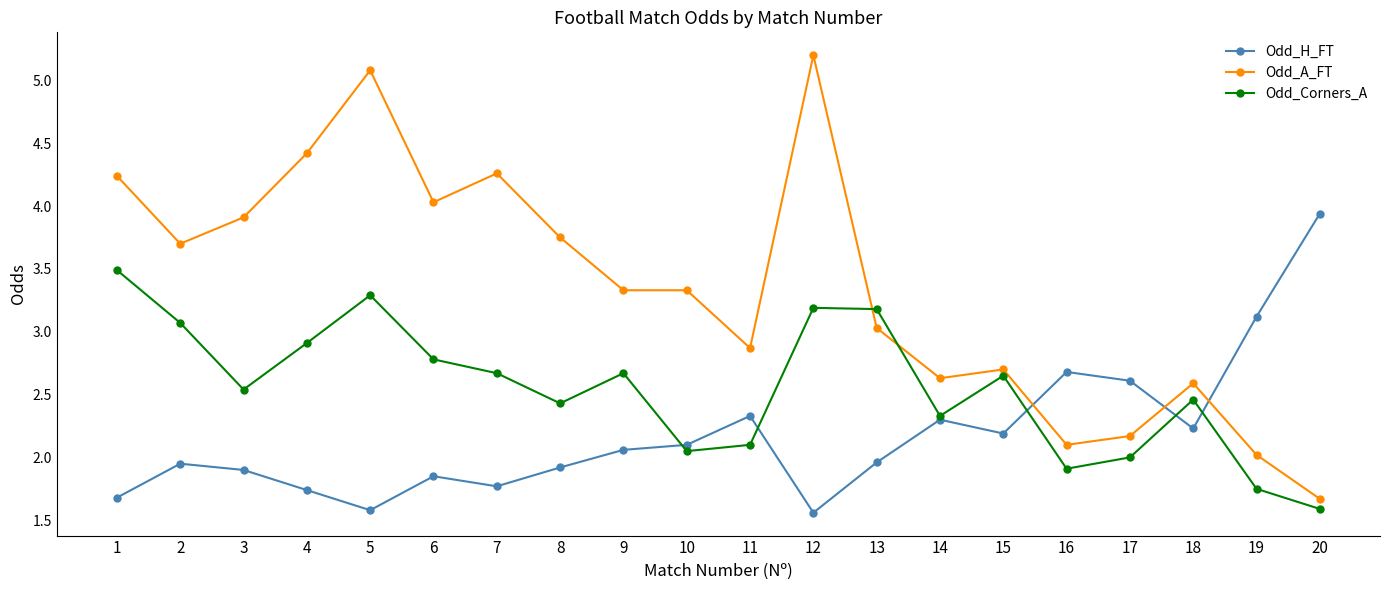

At 5, list the series in order from smallest to largest.

Odd_H_FT, Odd_Corners_A, Odd_A_FT